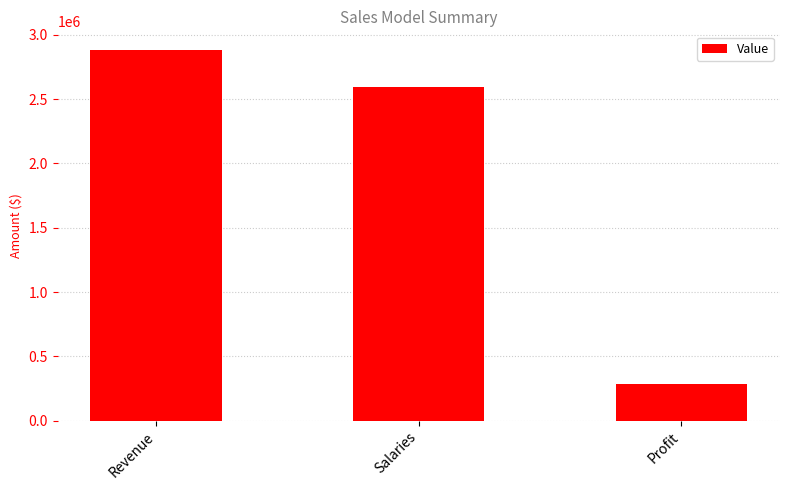

At which label is the value closest to 1585788?

Salaries